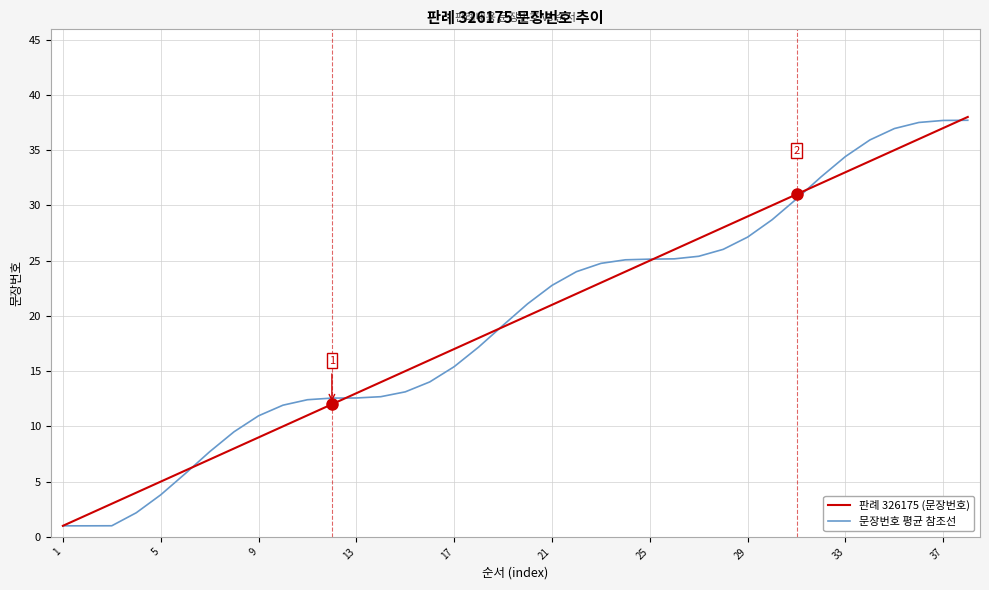

What is the smallest value displayed?

1.0